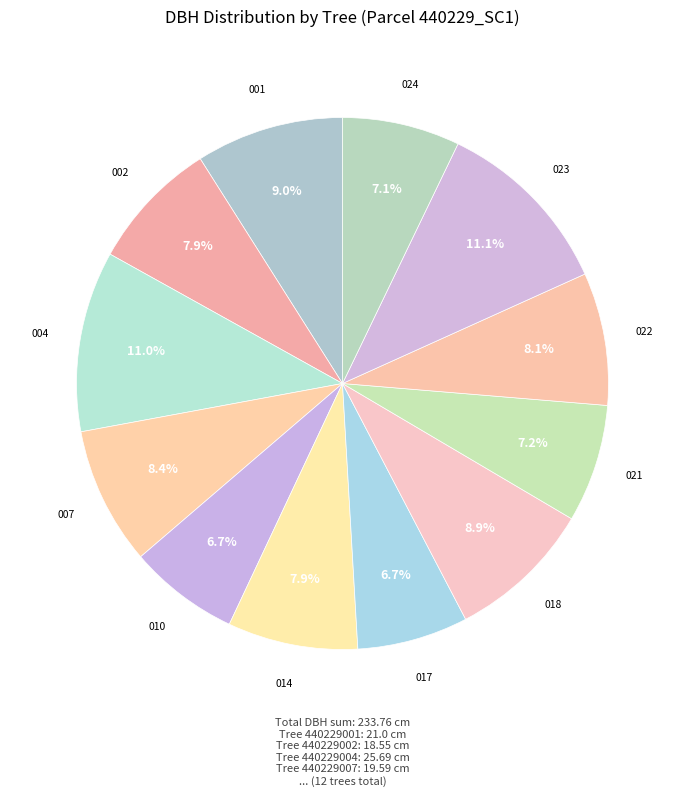

How many slices are in this pie chart?

12